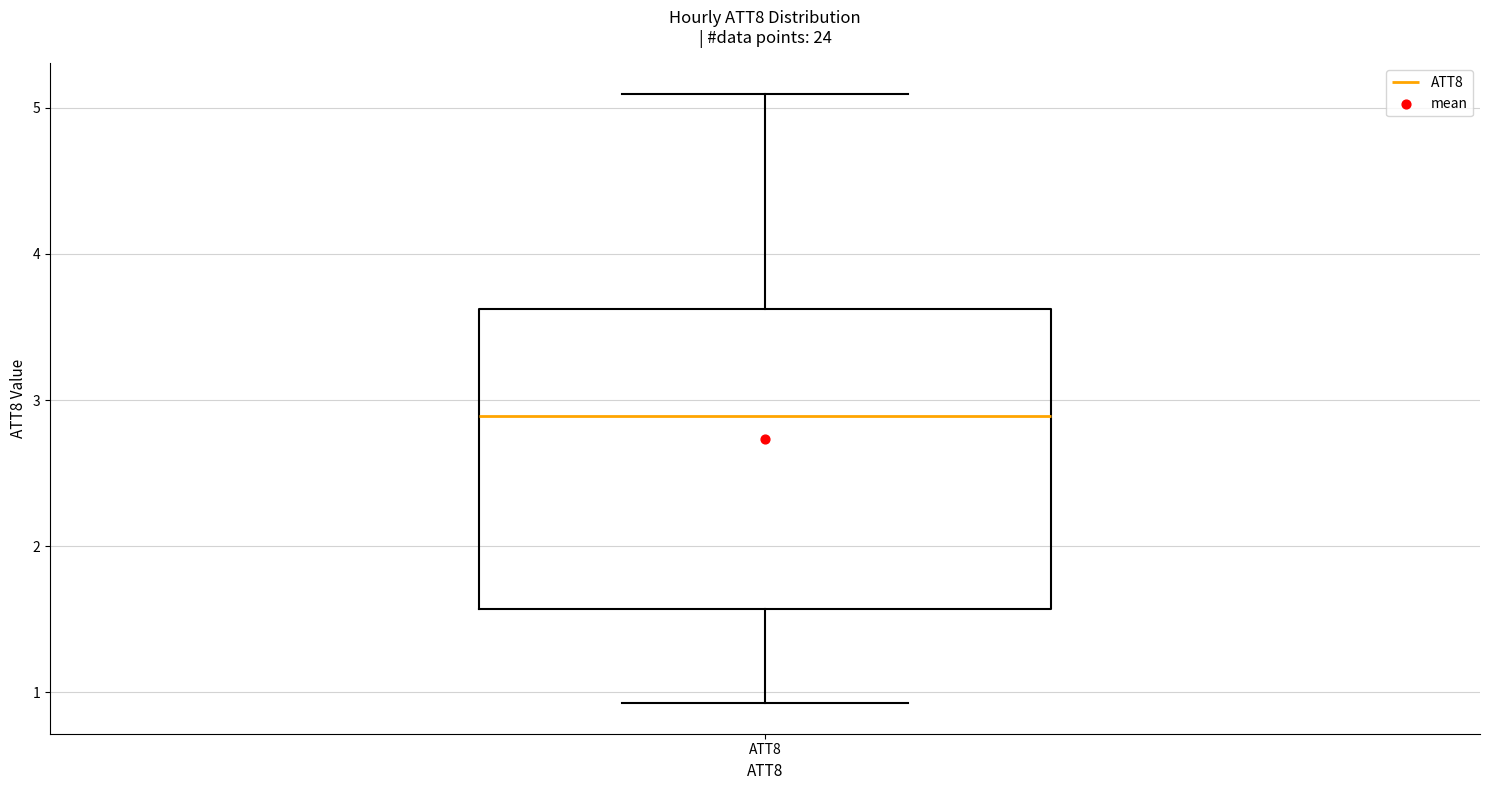

Transcribe this box plot: give where the median line is, the range the box spans, and where the two whiskers end, as read against the y-axis. The values are not printed on the chart, so give them approximately, as read against the axis.

median 2.9, box 1.6 to 3.6, whiskers 0.9 to 5.1